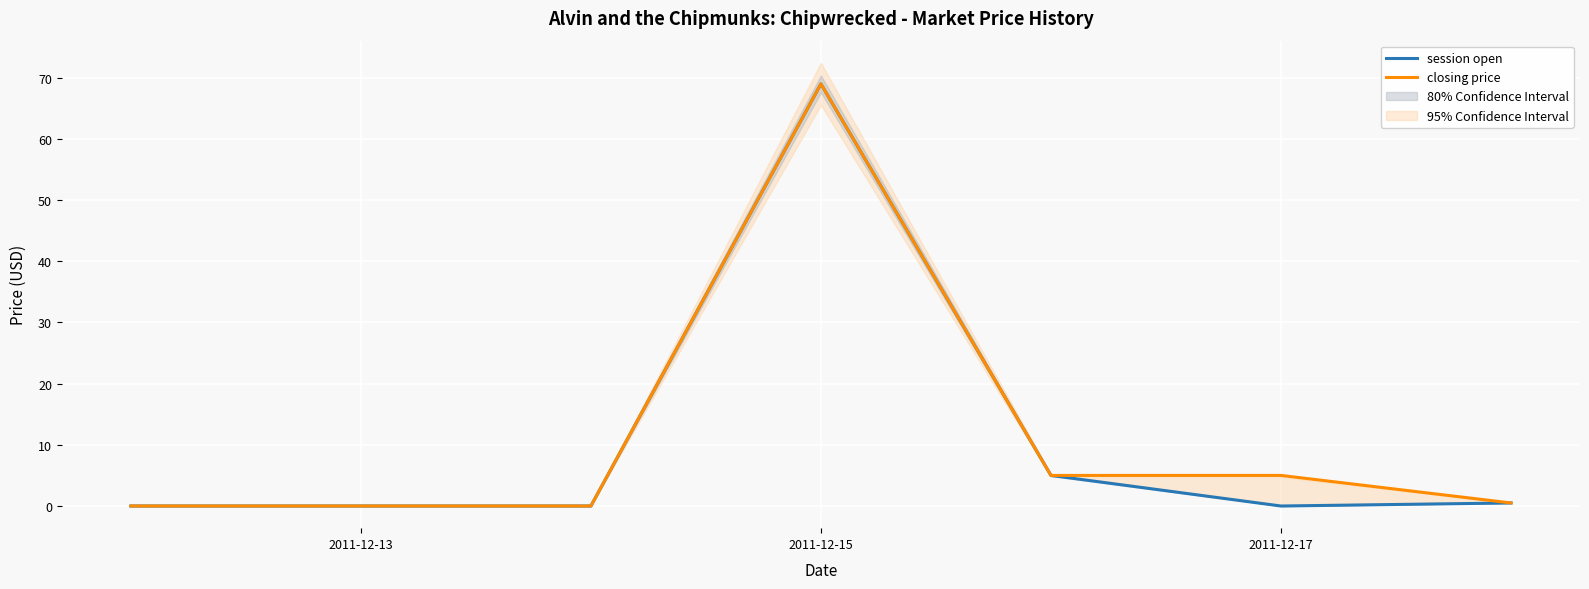

How many lines are shown in the chart?

2